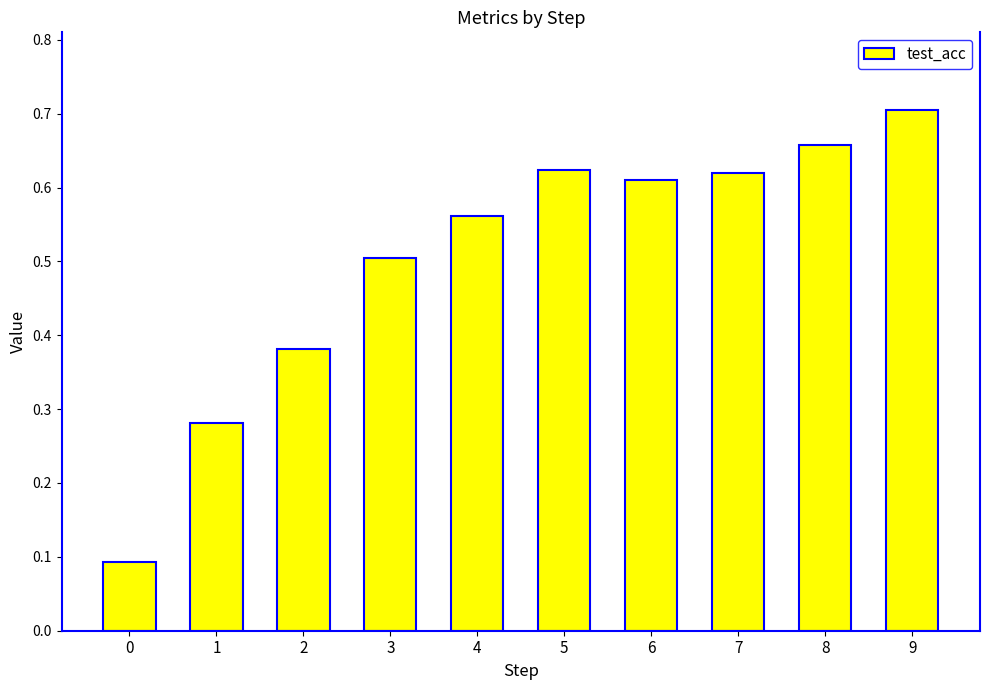

At which category does the chart reach its peak across all series?

9